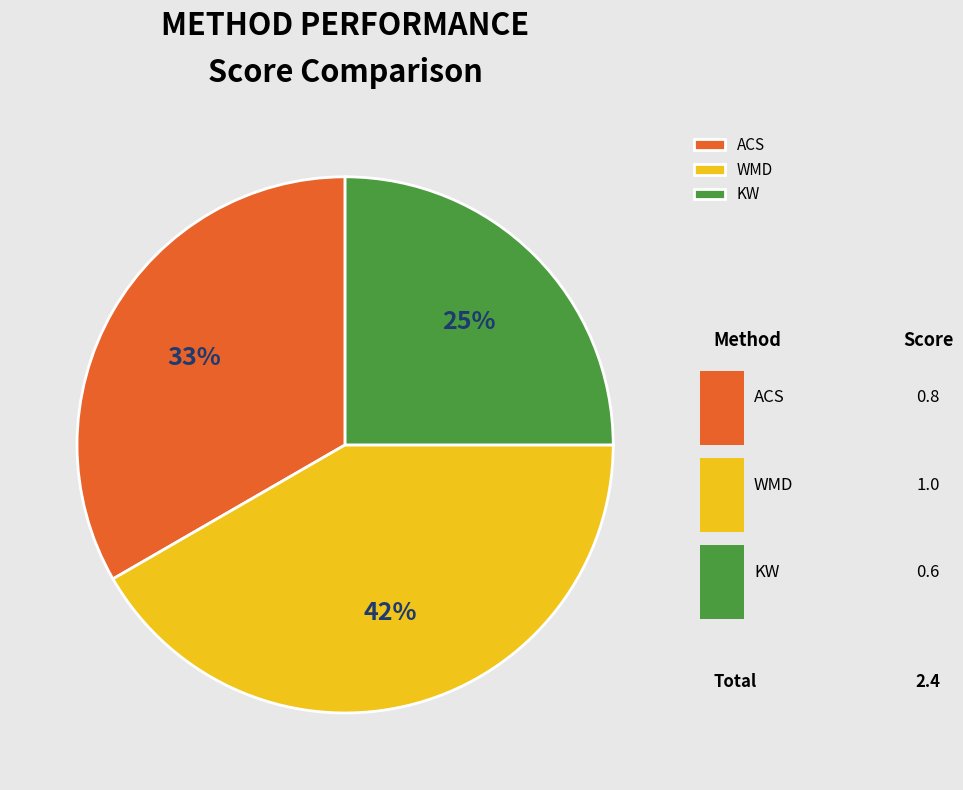

Combined, do WMD and ACS account for over 50%?

Yes